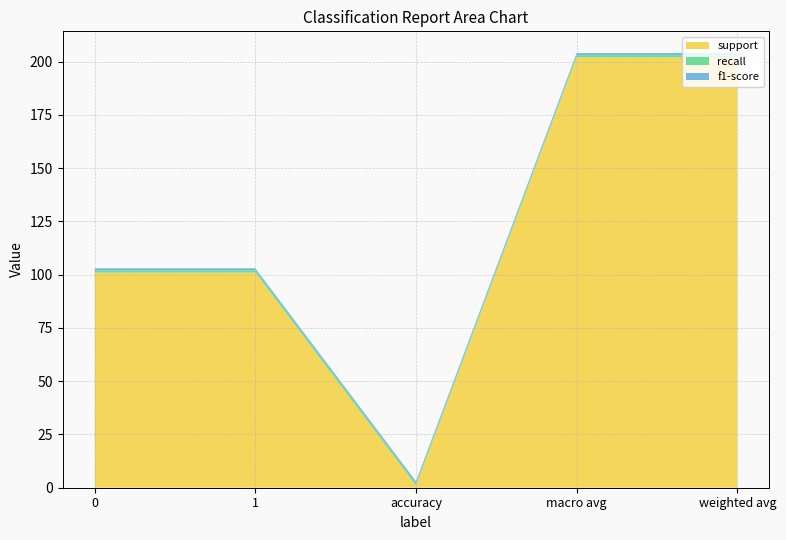

Reading right to left, transcribe all the data shown in this chart.

support: 202	202	1	101	101
recall: 1	1	1	1	1
f1-score: 1	1	1	1	1